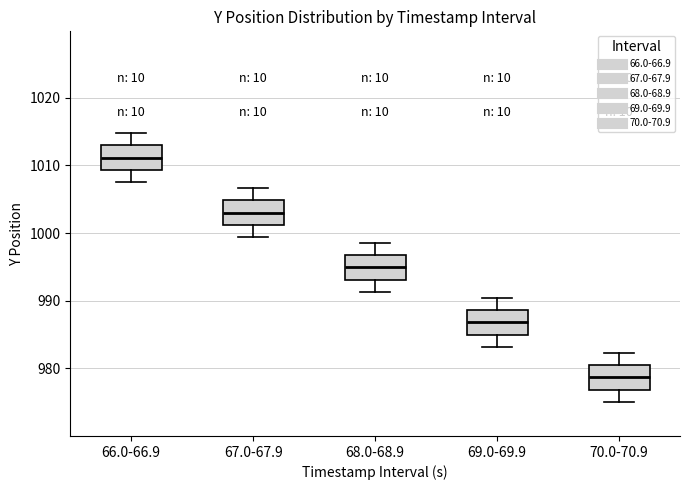

Where does the lower whisker of the box for 70.0-70.9 end on the y-axis? The values are not printed on the chart, so give them approximately, as read against the axis.

975